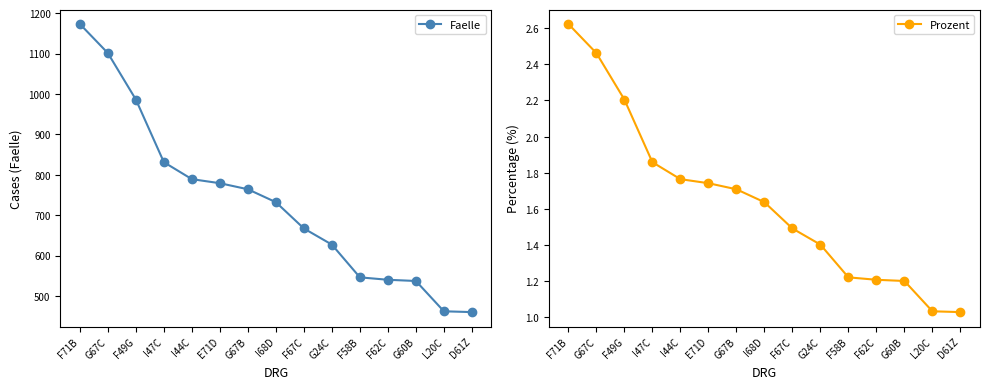

Rank the series at G67C from highest to lowest value.

Faelle, Prozent